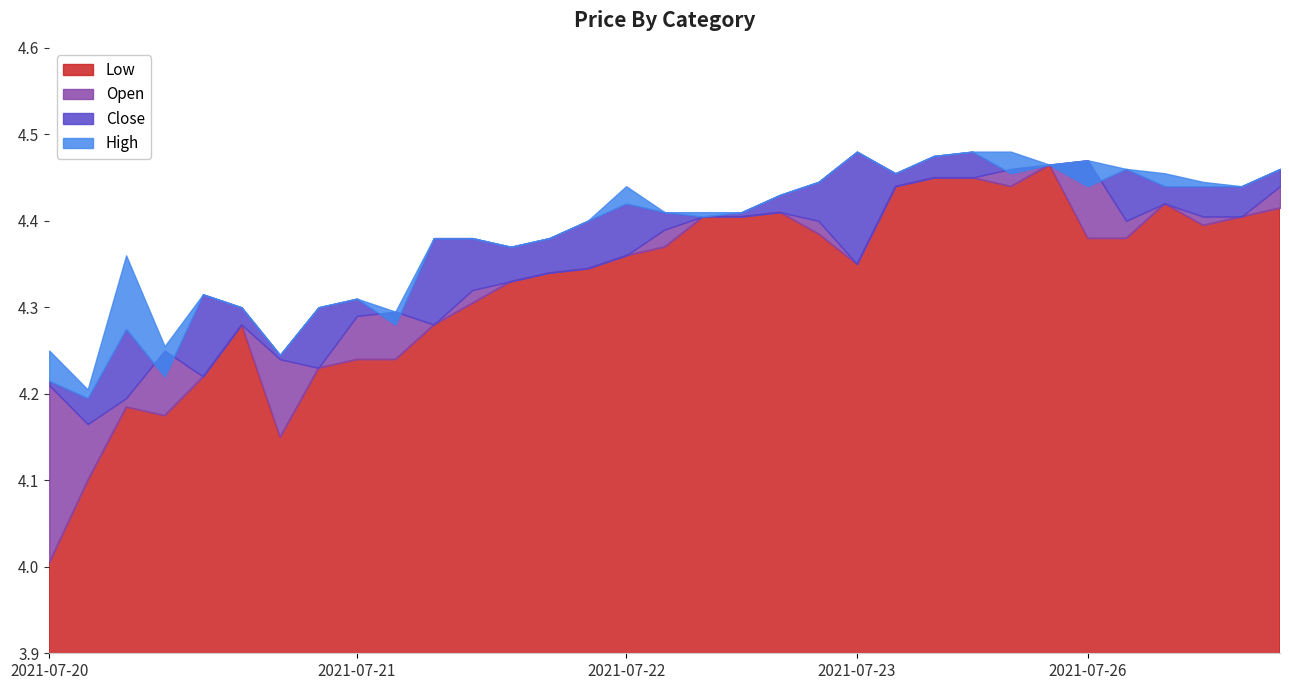

The value of Close at 2021-07-21 09:00 is 4.3. True or false?

True